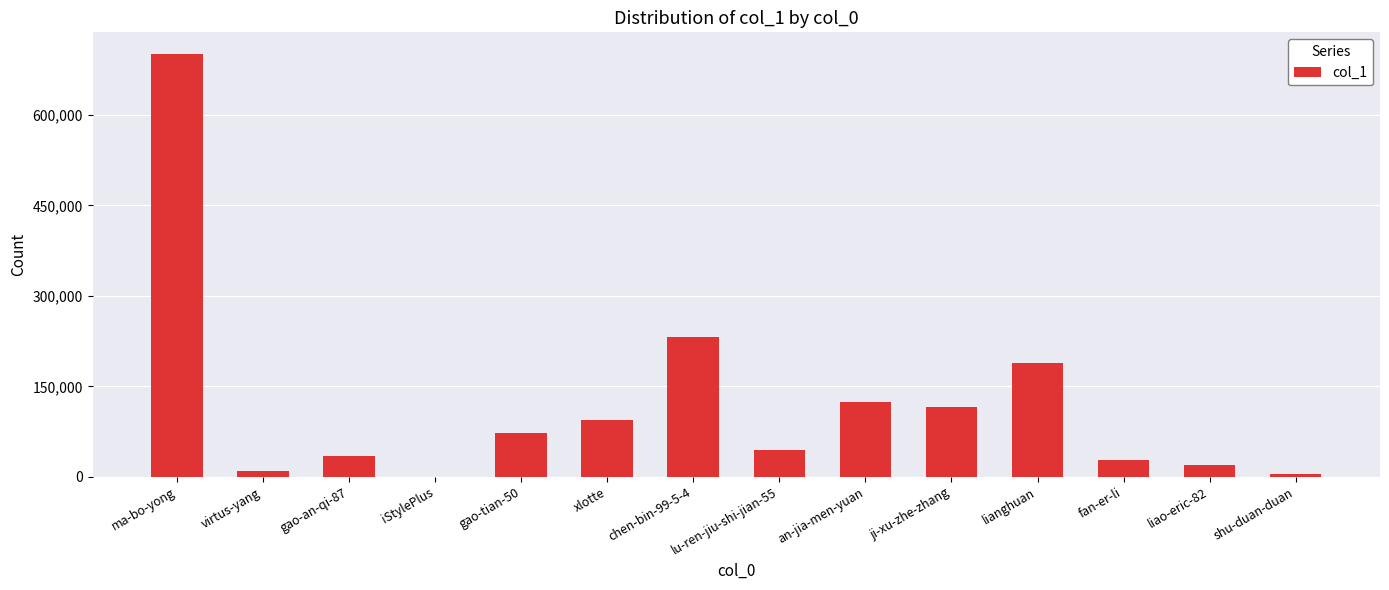

How many categories are shown in the chart?

14